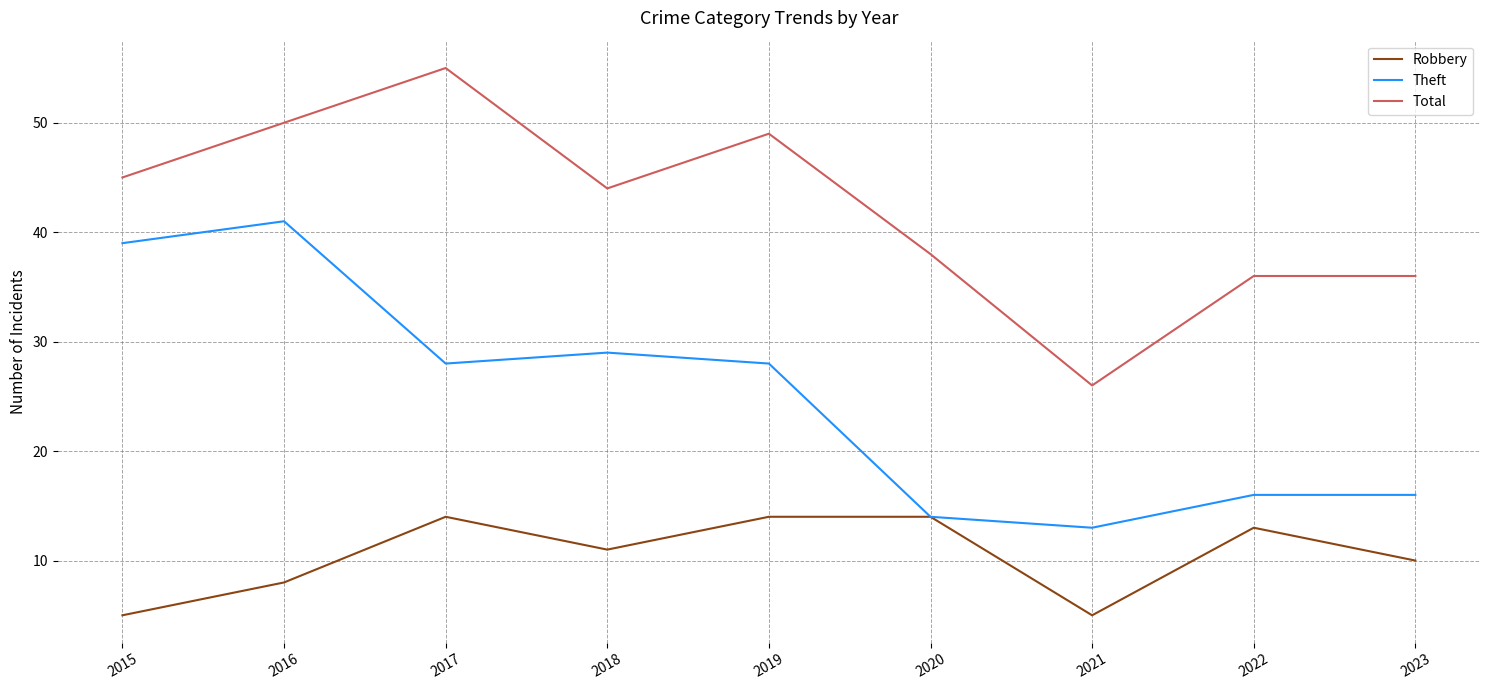

What is the difference between the maximum and minimum values in the Robbery series?

9